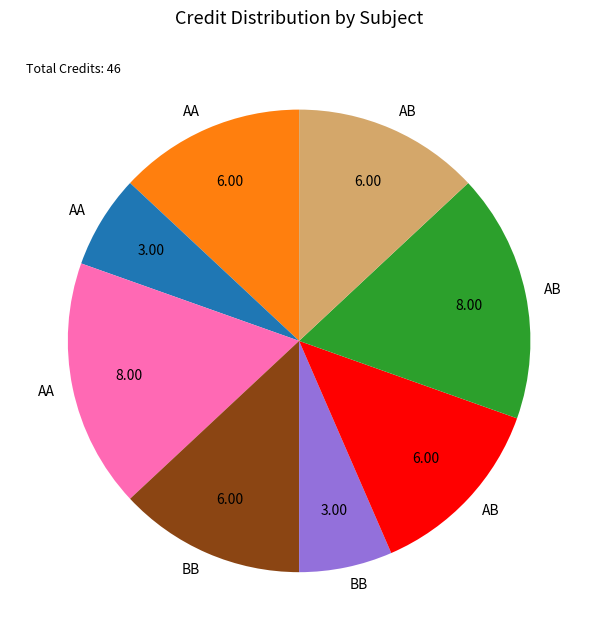

Does any single category account for the majority?

No